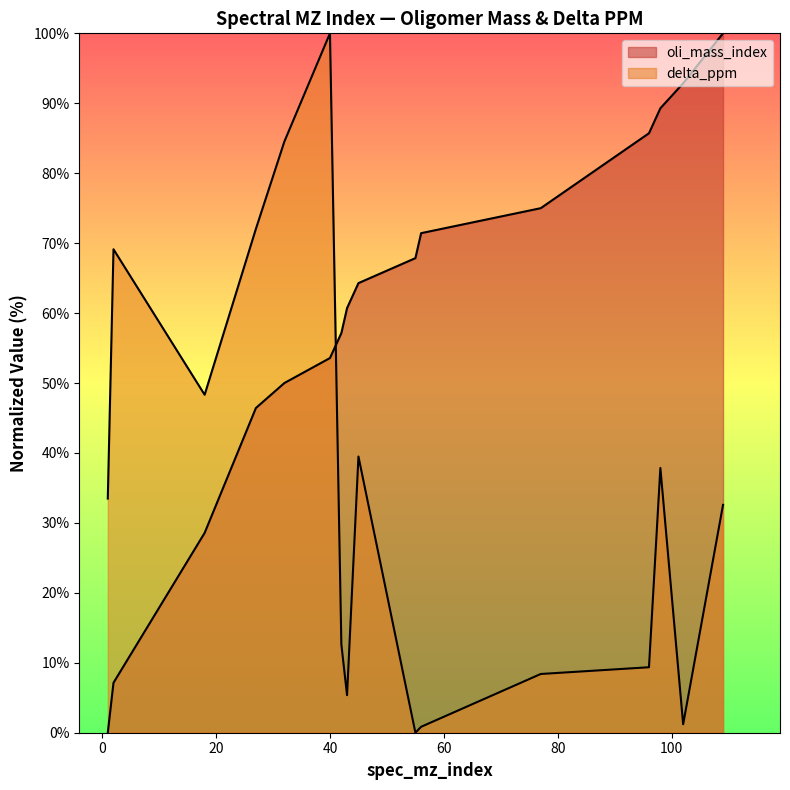

How many values in oli_mass_index are above zero?

15